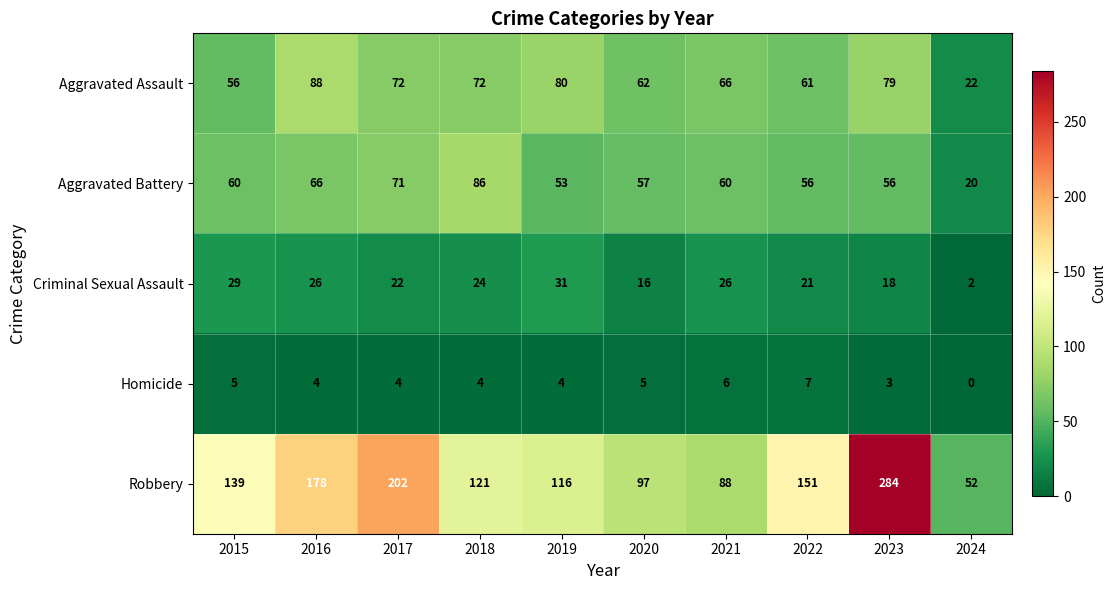

Which series has the largest total across all categories?

Robbery